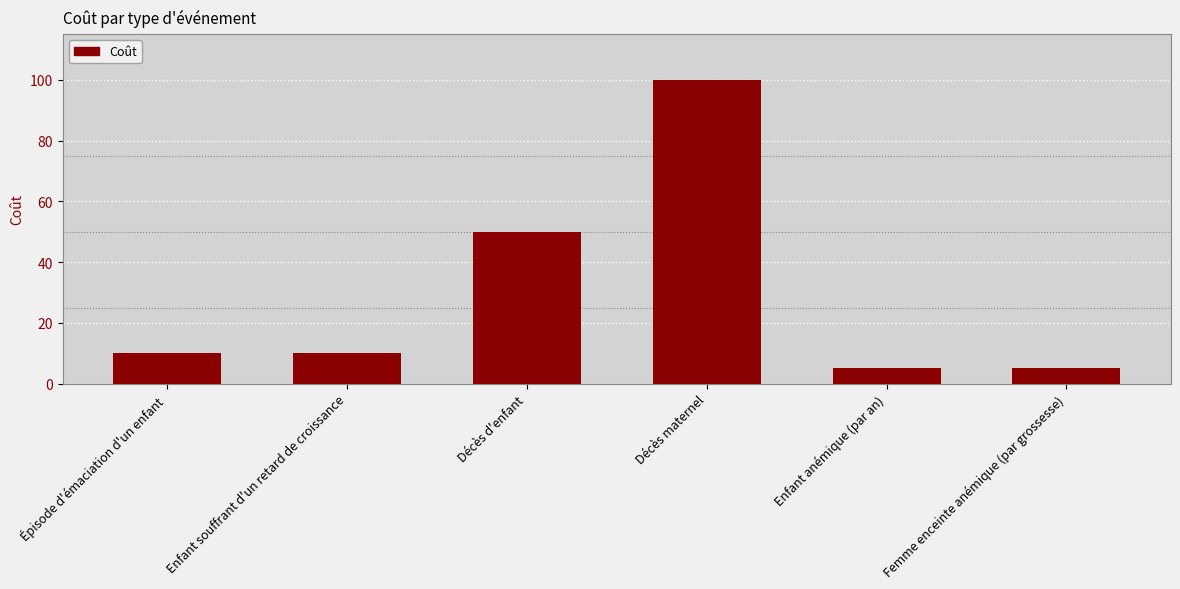

What is the ratio of the value at Enfant souffrant d'un retard de croissance to the value at Épisode d'émaciation d'un enfant?

1.0